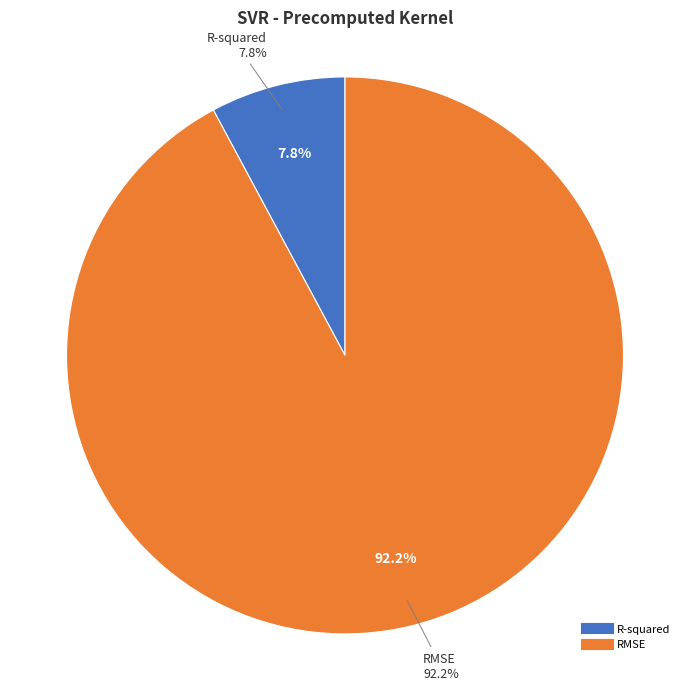

To the nearest percent, what percentage of the pie is RMSE?

92%